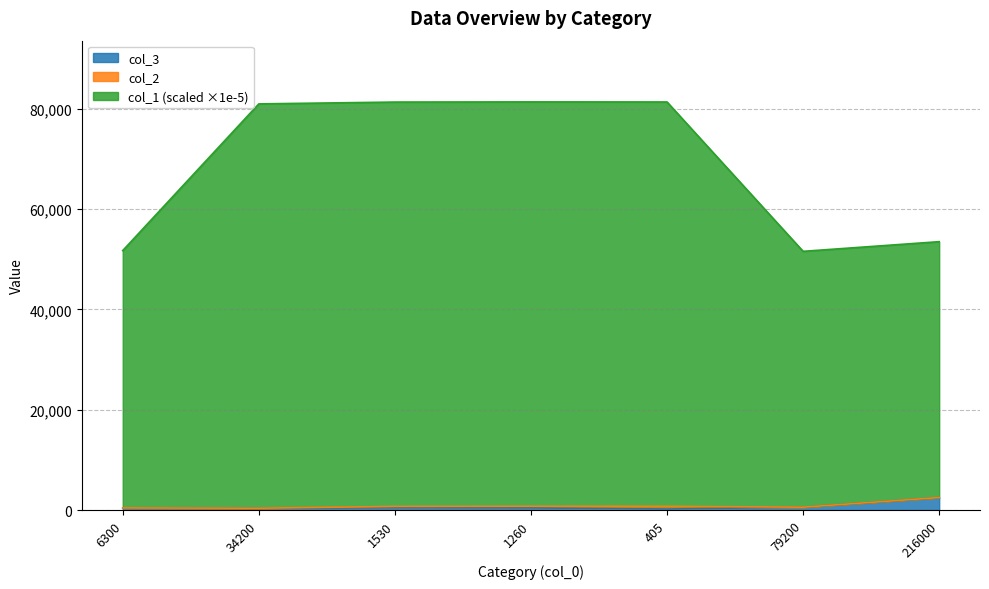

What is the difference between the second highest and minimum values in the col_1 series?

29775.5